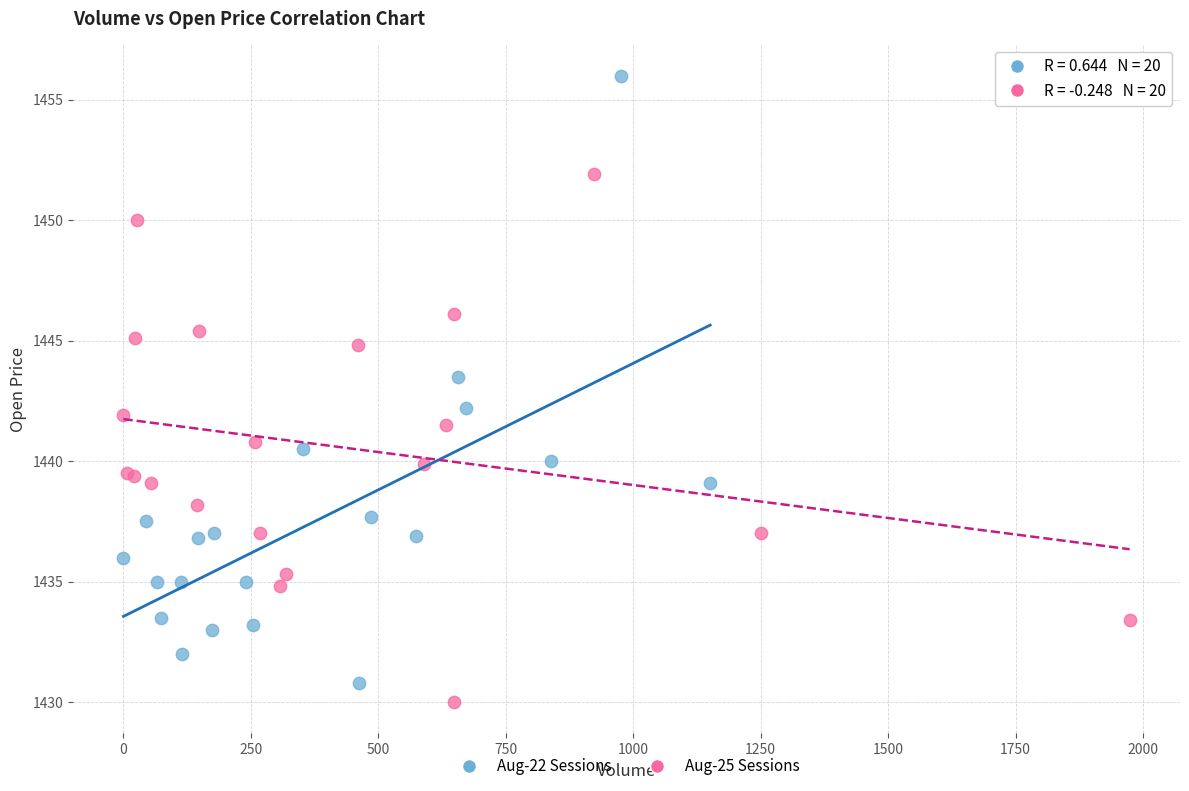

What are all the series names shown in the legend?

Aug-22 Sessions, Aug-25 Sessions